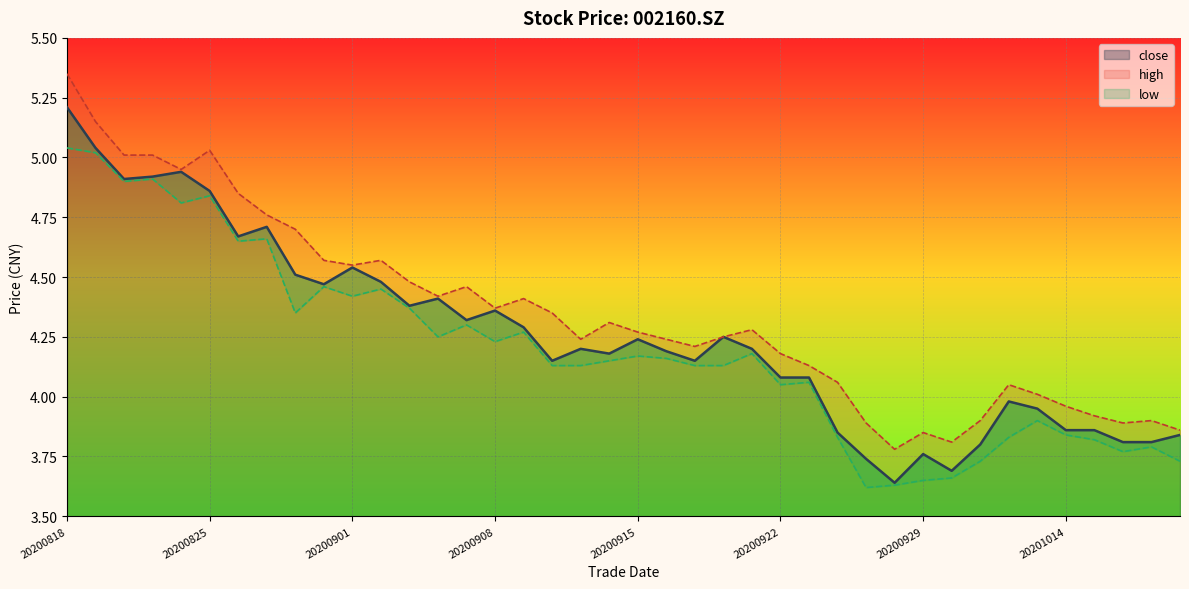

Reading left to right, list all the values displayed in this chart.

close: 5.2	5.0	4.9	4.9	4.9	4.9	4.7	4.7	4.5	4.5	4.5	4.5	4.4	4.4	4.3	4.4	4.3	4.2	4.2	4.2	4.2	4.2	4.2	4.2	4.2	4.1	4.1	3.9	3.7	3.6	3.8	3.7	3.8	4.0	4.0	3.9	3.9	3.8	3.8	3.8
high: 5.3	5.2	5.0	5.0	5.0	5.0	4.8	4.8	4.7	4.6	4.5	4.6	4.5	4.4	4.5	4.4	4.4	4.3	4.2	4.3	4.3	4.2	4.2	4.2	4.3	4.2	4.1	4.1	3.9	3.8	3.9	3.8	3.9	4.0	4.0	4.0	3.9	3.9	3.9	3.9
low: 5.0	5.0	4.9	4.9	4.8	4.8	4.7	4.7	4.3	4.5	4.4	4.5	4.4	4.2	4.3	4.2	4.3	4.1	4.1	4.2	4.2	4.2	4.1	4.1	4.2	4.0	4.1	3.8	3.6	3.6	3.6	3.7	3.7	3.8	3.9	3.8	3.8	3.8	3.8	3.7